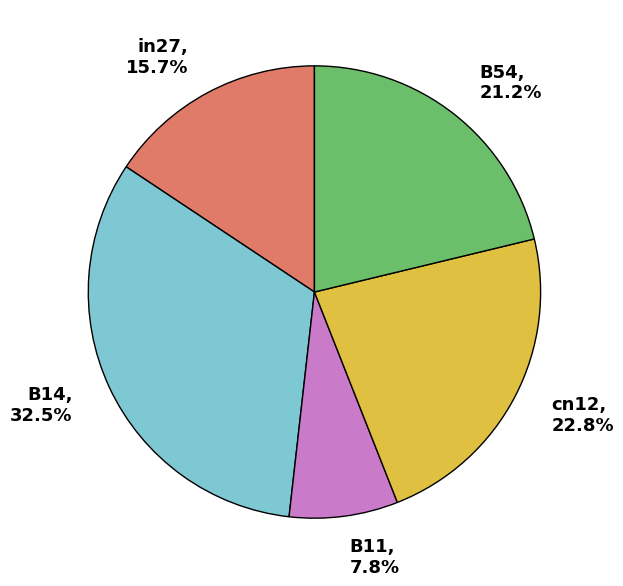

Is it true that cn12 is 23% of the pie?

True